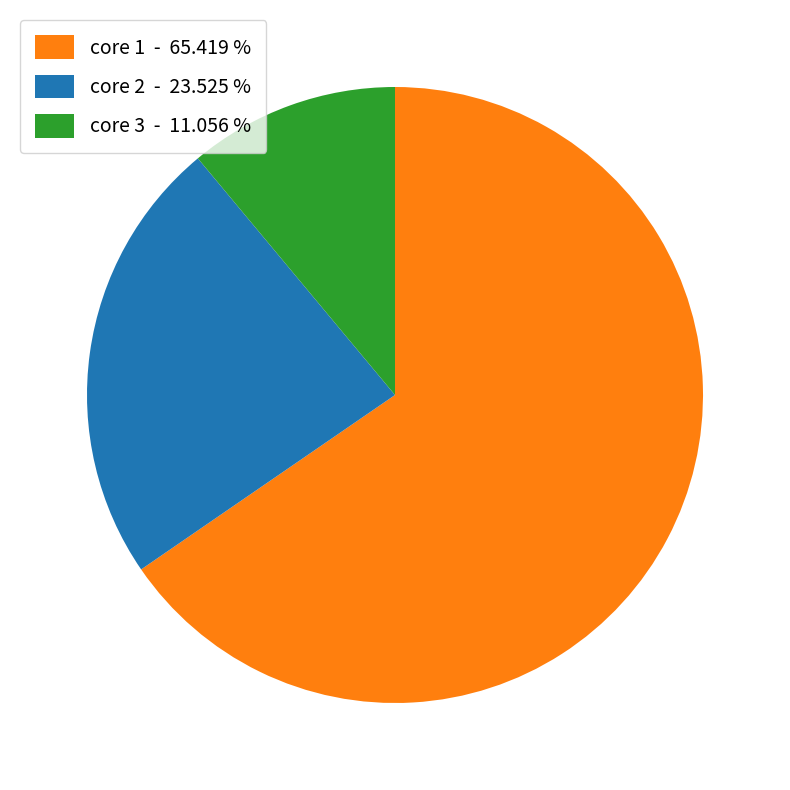

Rank the categories by value from highest to lowest.

core 1 - 65.419 %, core 2 - 23.525 %, core 3 - 11.056 %